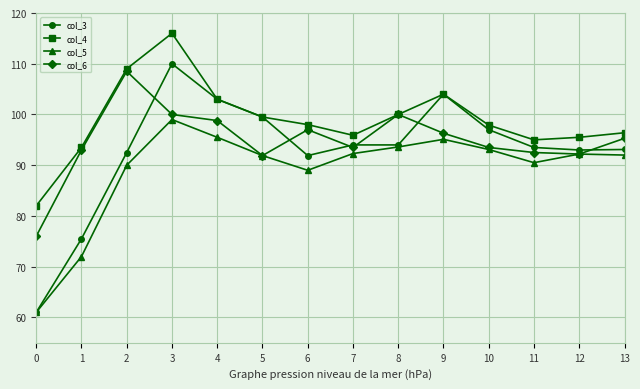

What is the difference between the highest and lowest values at 10?

4.8